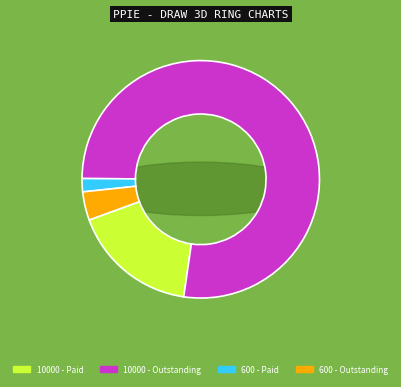

Which slice represents more than half of the pie?

10000